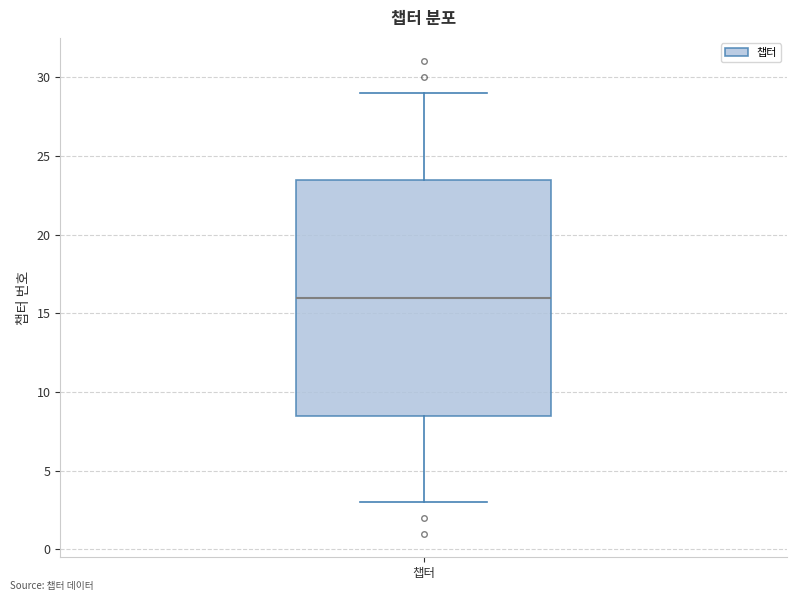

Where is the lower edge of the box for 챕터 on the y-axis? The values are not printed on the chart, so give them approximately, as read against the axis.

8.5